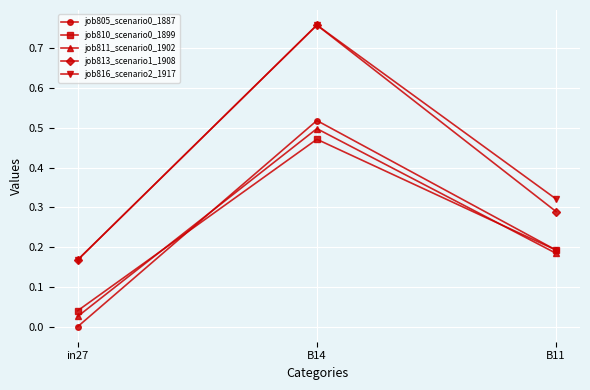

The job813_scenario1_1908 series shows 1.2 at B14. True or false?

False